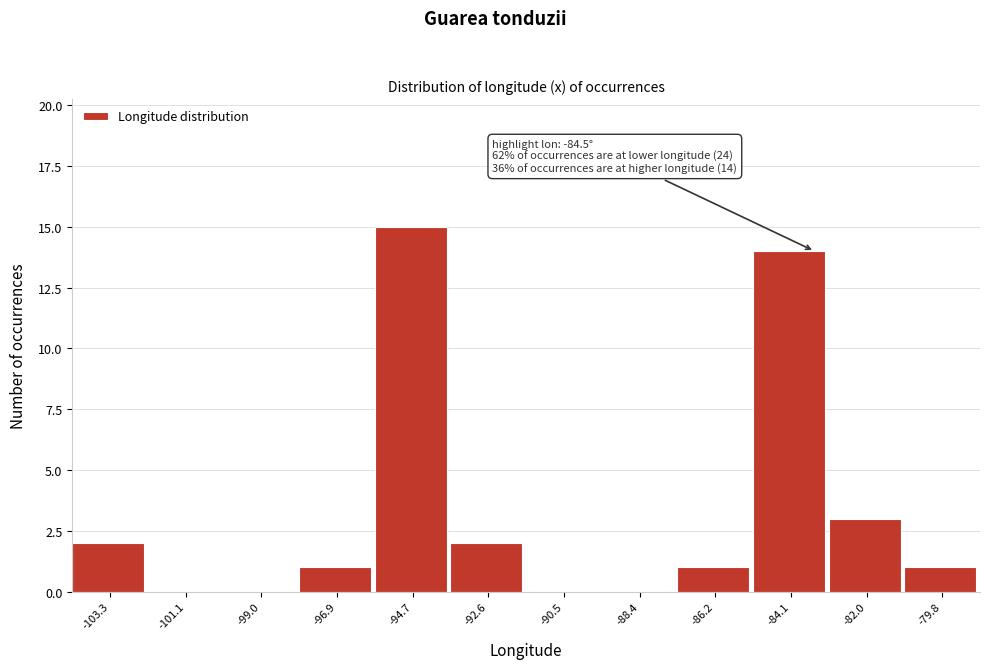

Which range on the x-axis has the tallest bar?

-96.0 to -93.5